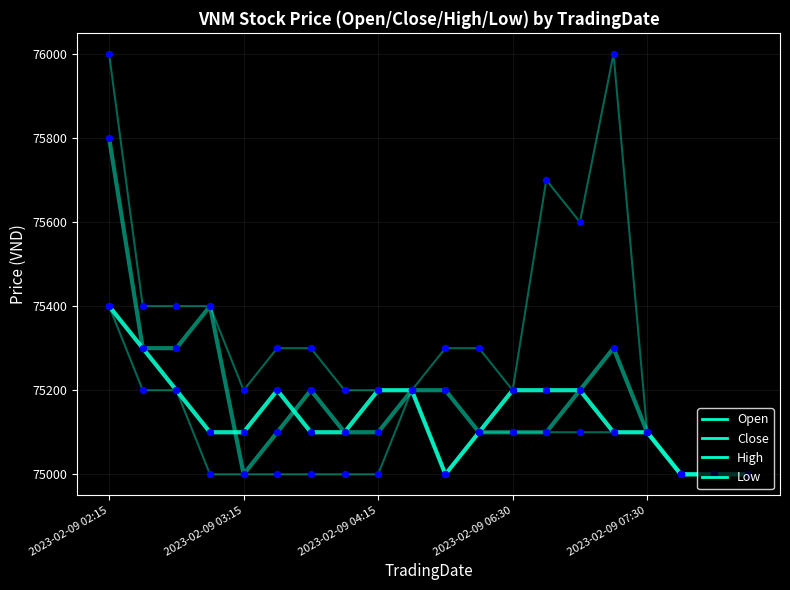

How many lines are shown in the chart?

4